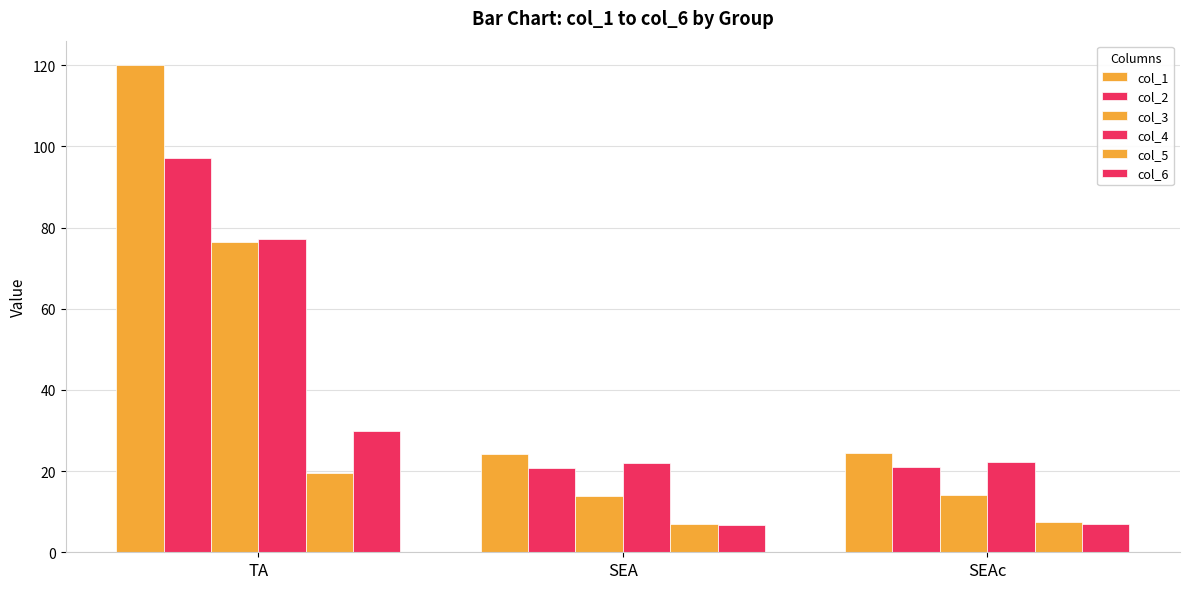

What is the maximum value shown in the chart?

120.1